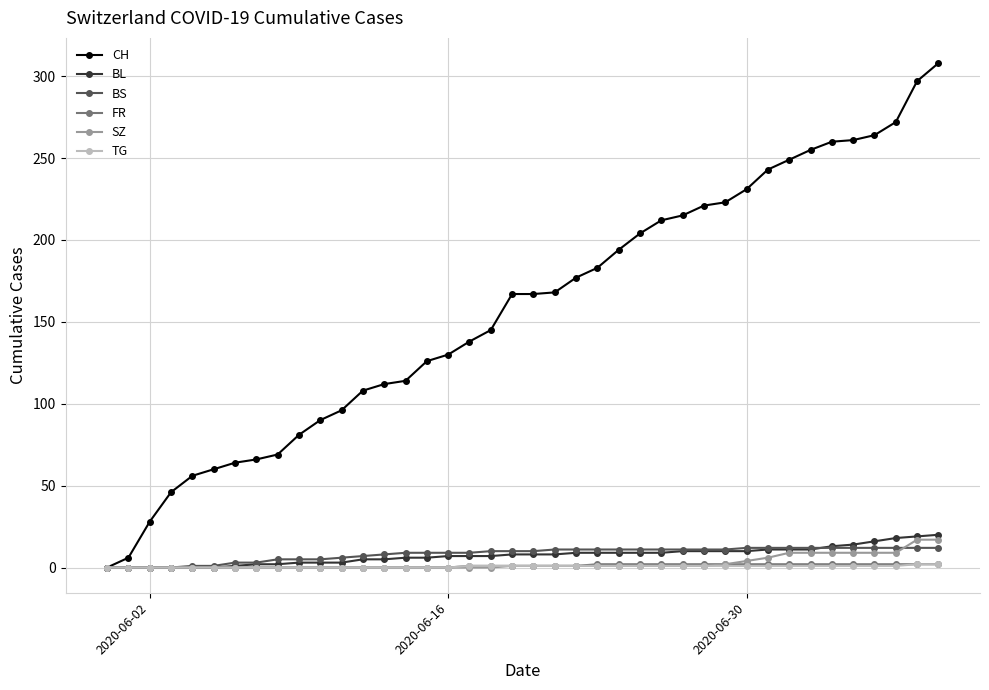

Count the number of data series in this chart.

6